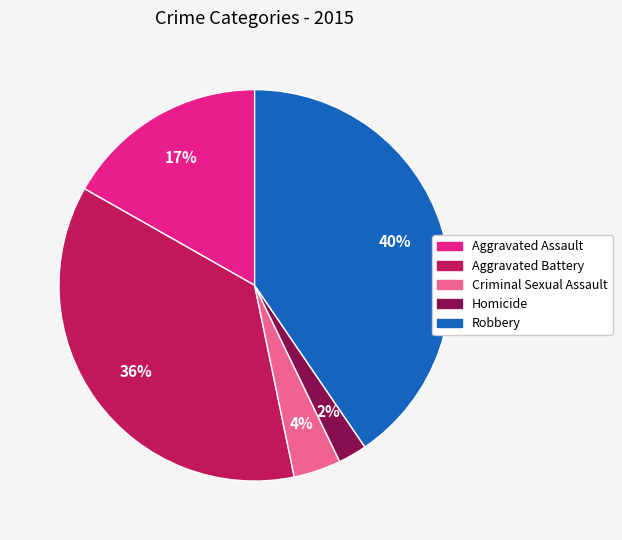

To the nearest percent, what is the difference between the largest and smallest slice percentages?

38%